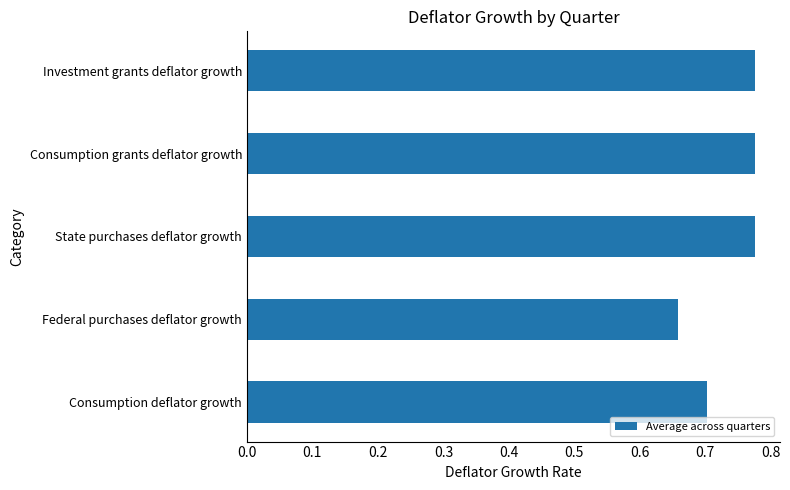

The chart shows a value of 1.3 at Consumption grants deflator growth. True or false?

False